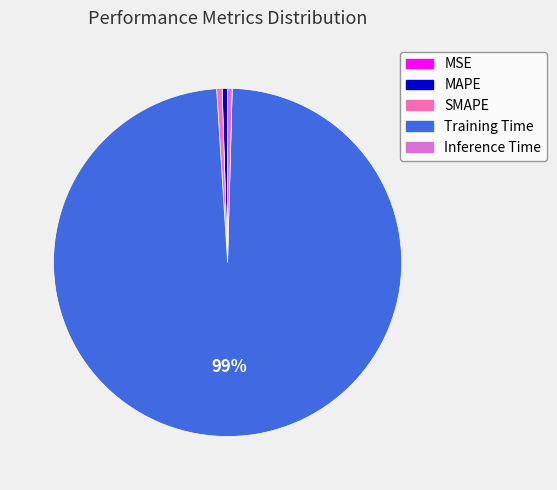

Do SMAPE and Training Time together represent more than half of the pie?

Yes